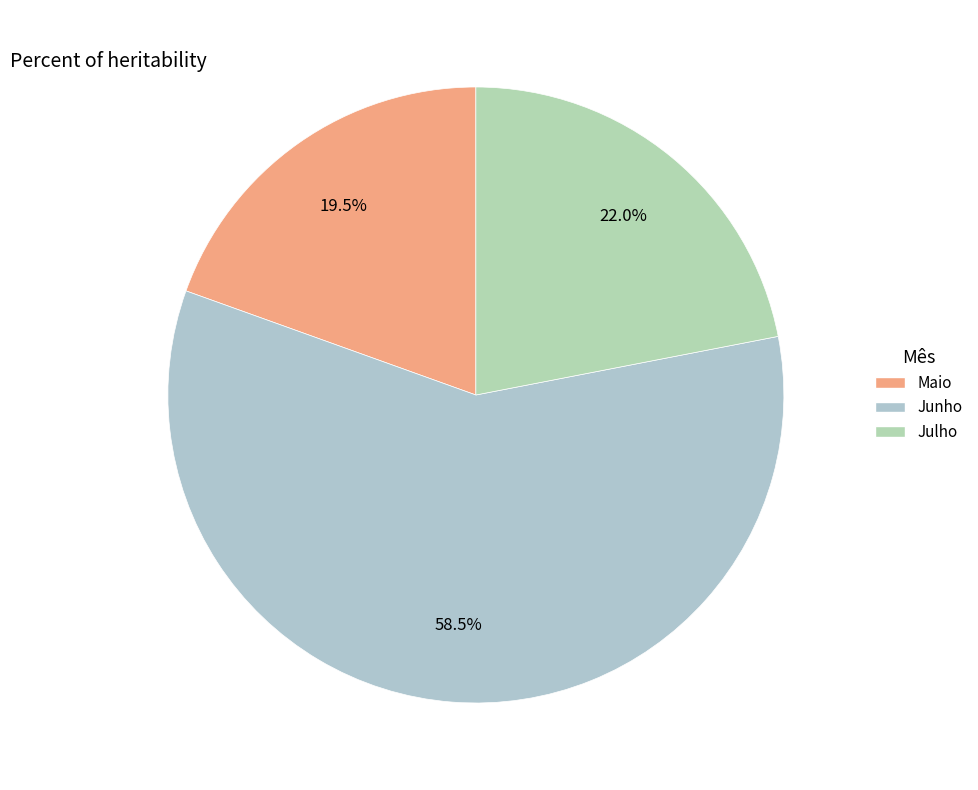

Is the sum of Maio and Junho greater than half?

Yes